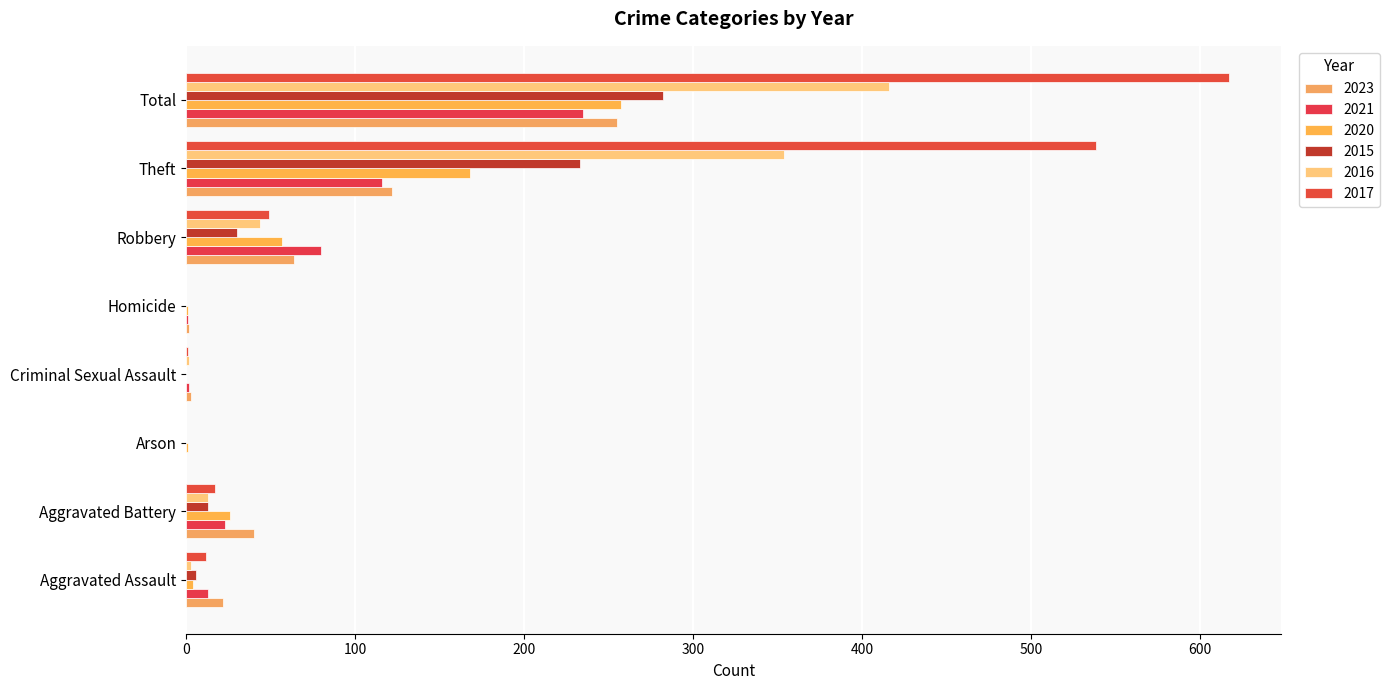

Is the value of 2016 at Robbery greater than the value of 2020 at Aggravated Battery?

Yes